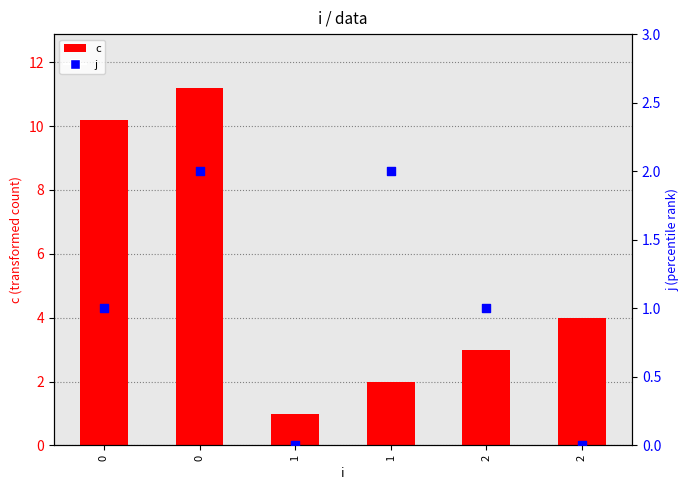

Which series has the largest total across all categories?

c